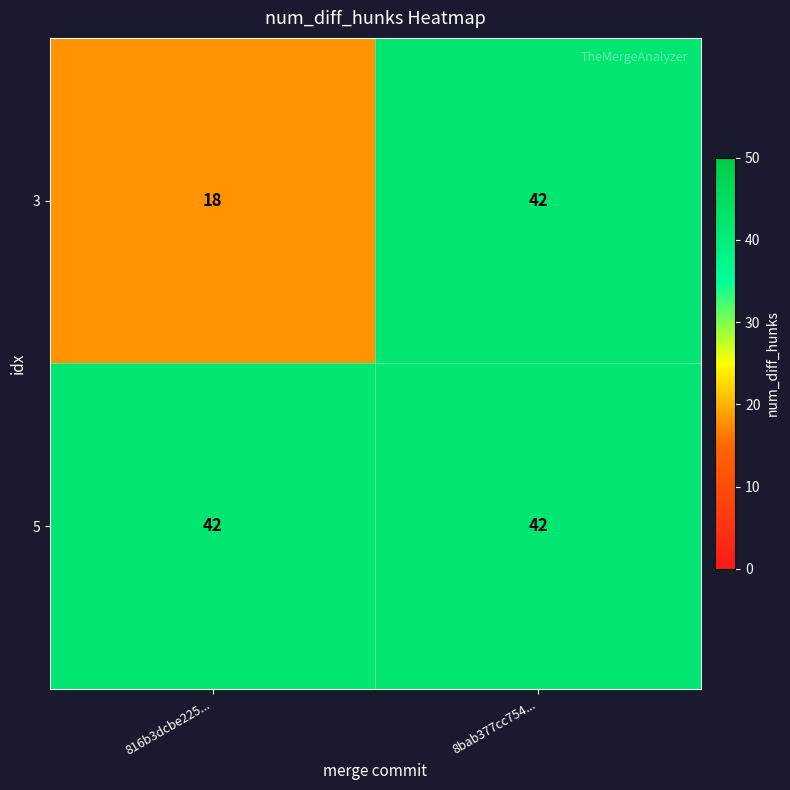

Which series changed the most between 816b3dcbe225... and 8bab377cc754...?

3